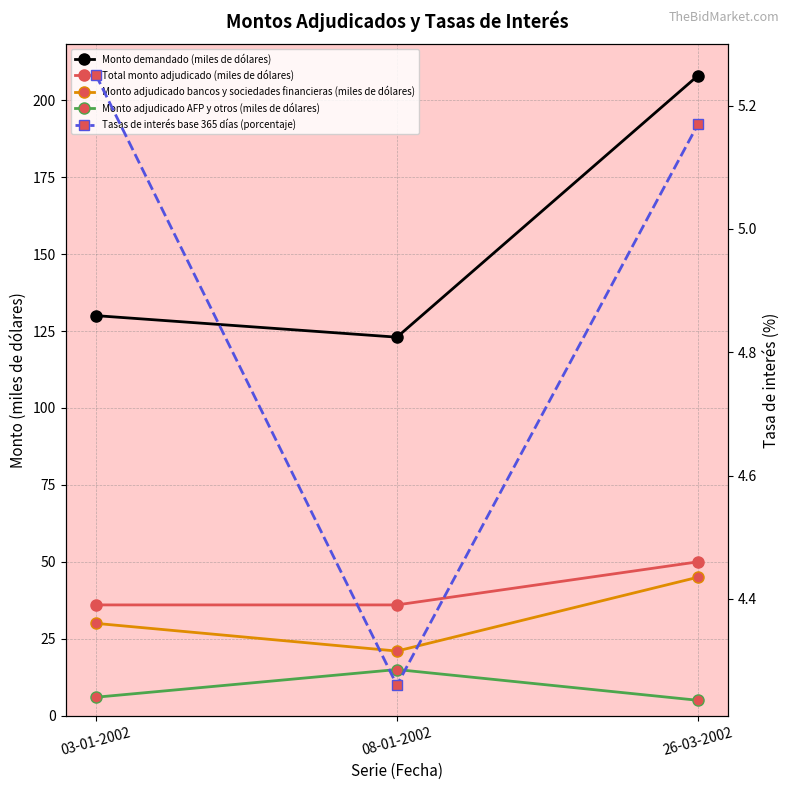

At which label is Monto adjudicado AFP y otros (miles de dólares) closest to 10?

03-01-2002